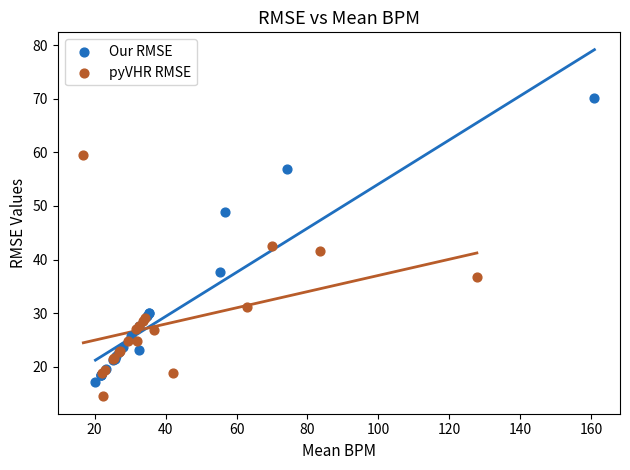

Which series reaches the maximum Y coordinate?

Our RMSE